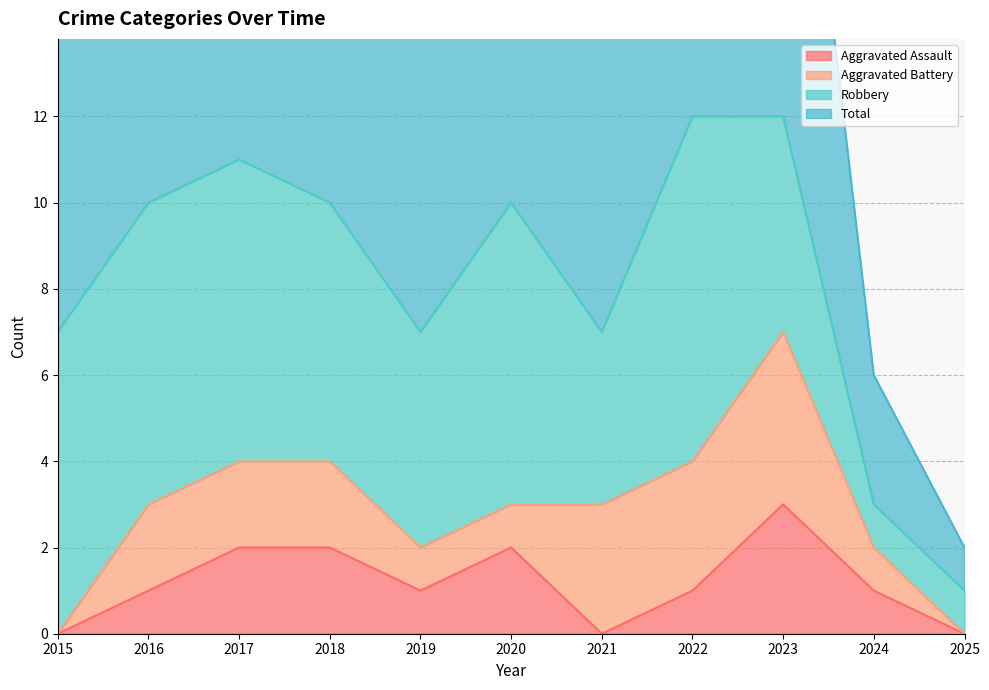

Which series has the widest spread of values?

Total